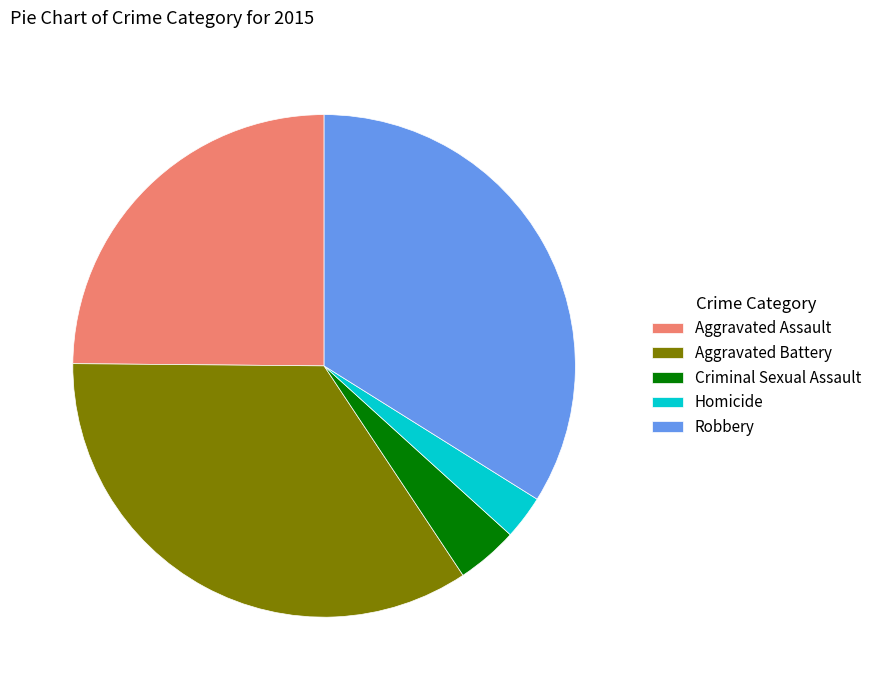

Is there a majority slice in this chart?

No